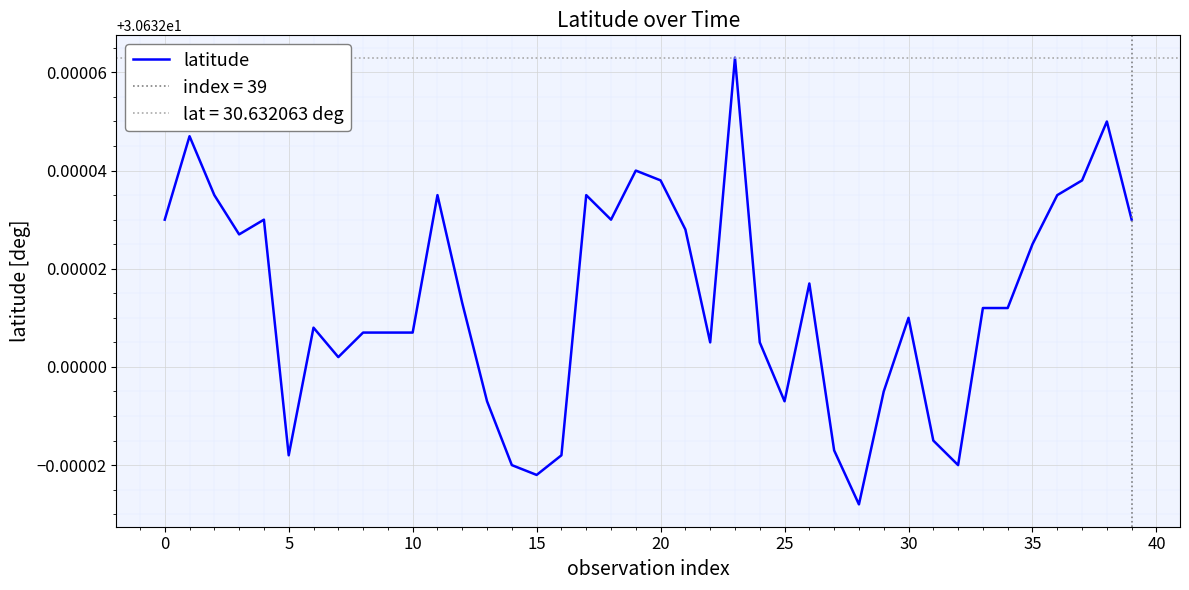

How many data points does each series have?

40